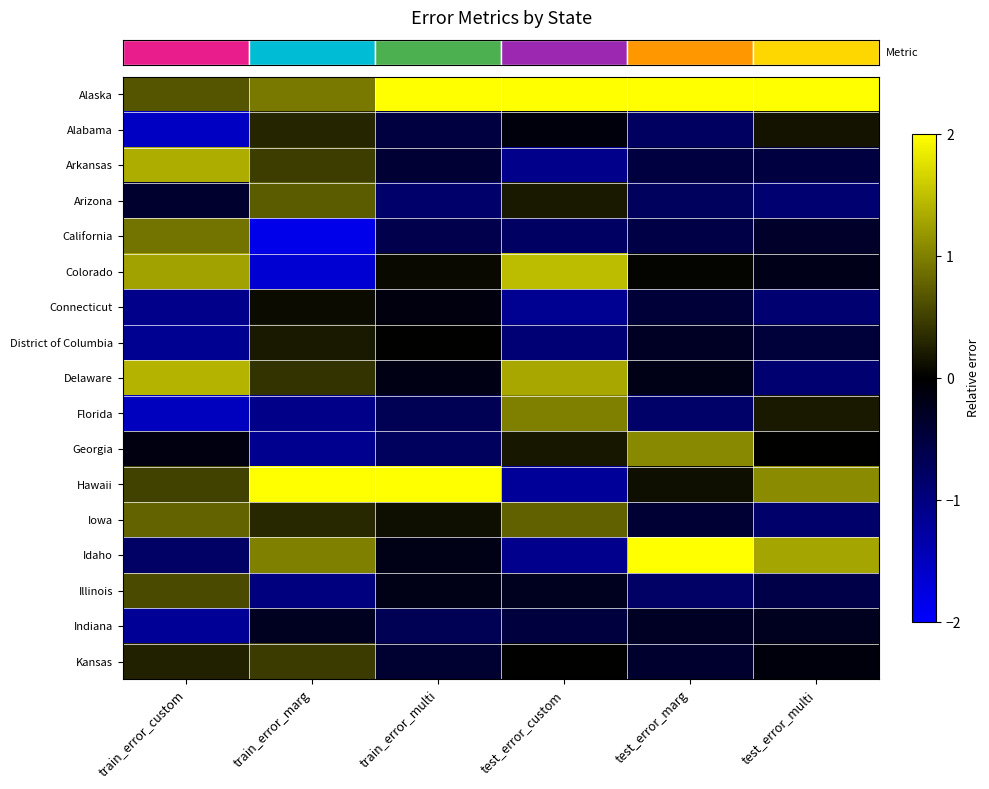

Which category has the lowest value across all series?

train_error_marg